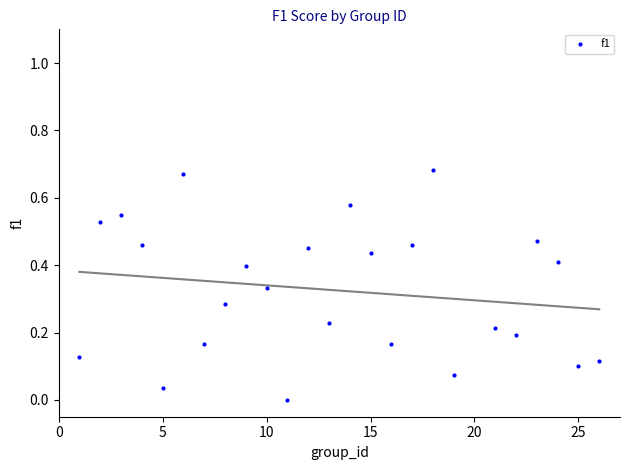

What is the range of X values (max minus min)?

25.0